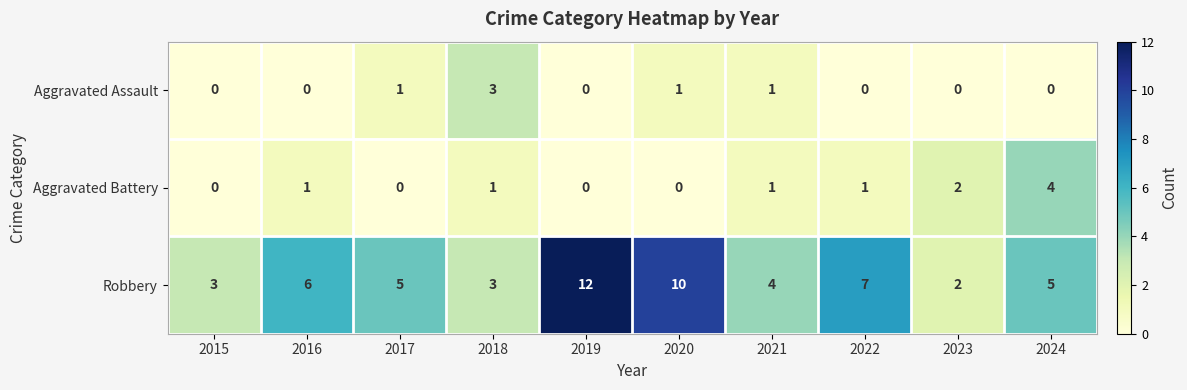

Reading left to right, what are all the values shown in this chart?

Aggravated Assault: 0	0	1	3	0	1	1	0	0	0
Aggravated Battery: 0	1	0	1	0	0	1	1	2	4
Robbery: 3	6	5	3	12	10	4	7	2	5